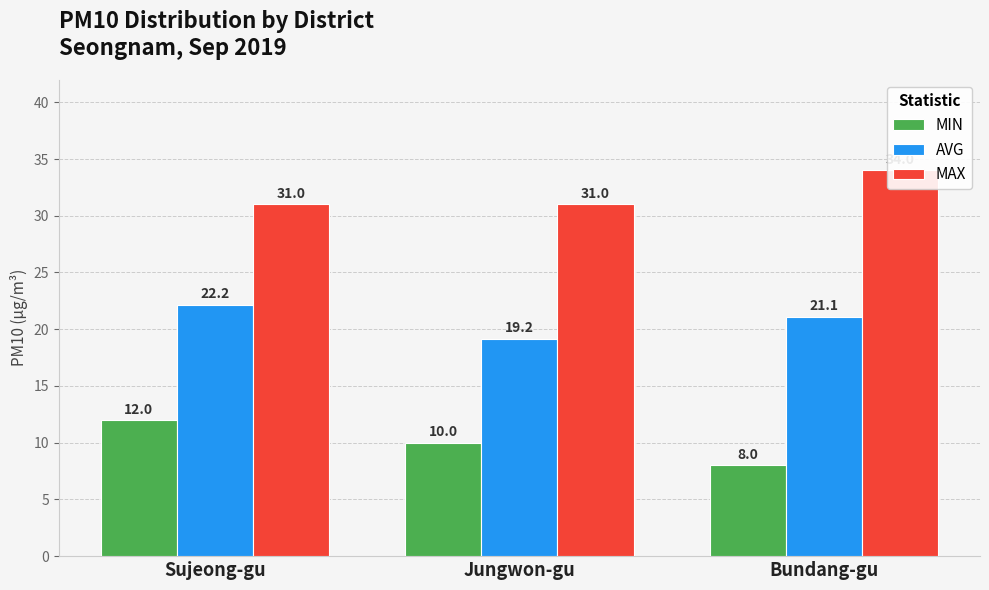

How many groups of bars are there?

3